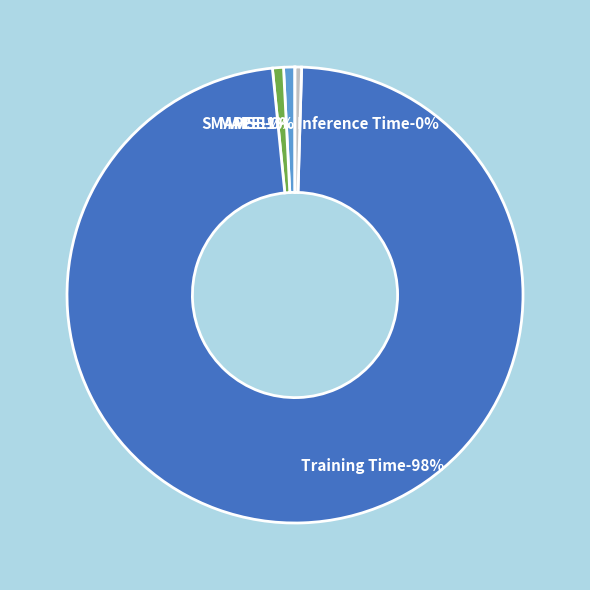

What is the majority slice?

Training Time